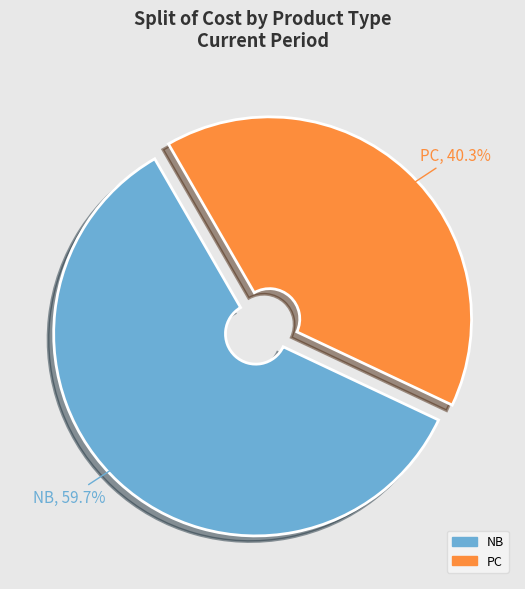

To the nearest percent, what portion does NB represent?

60%